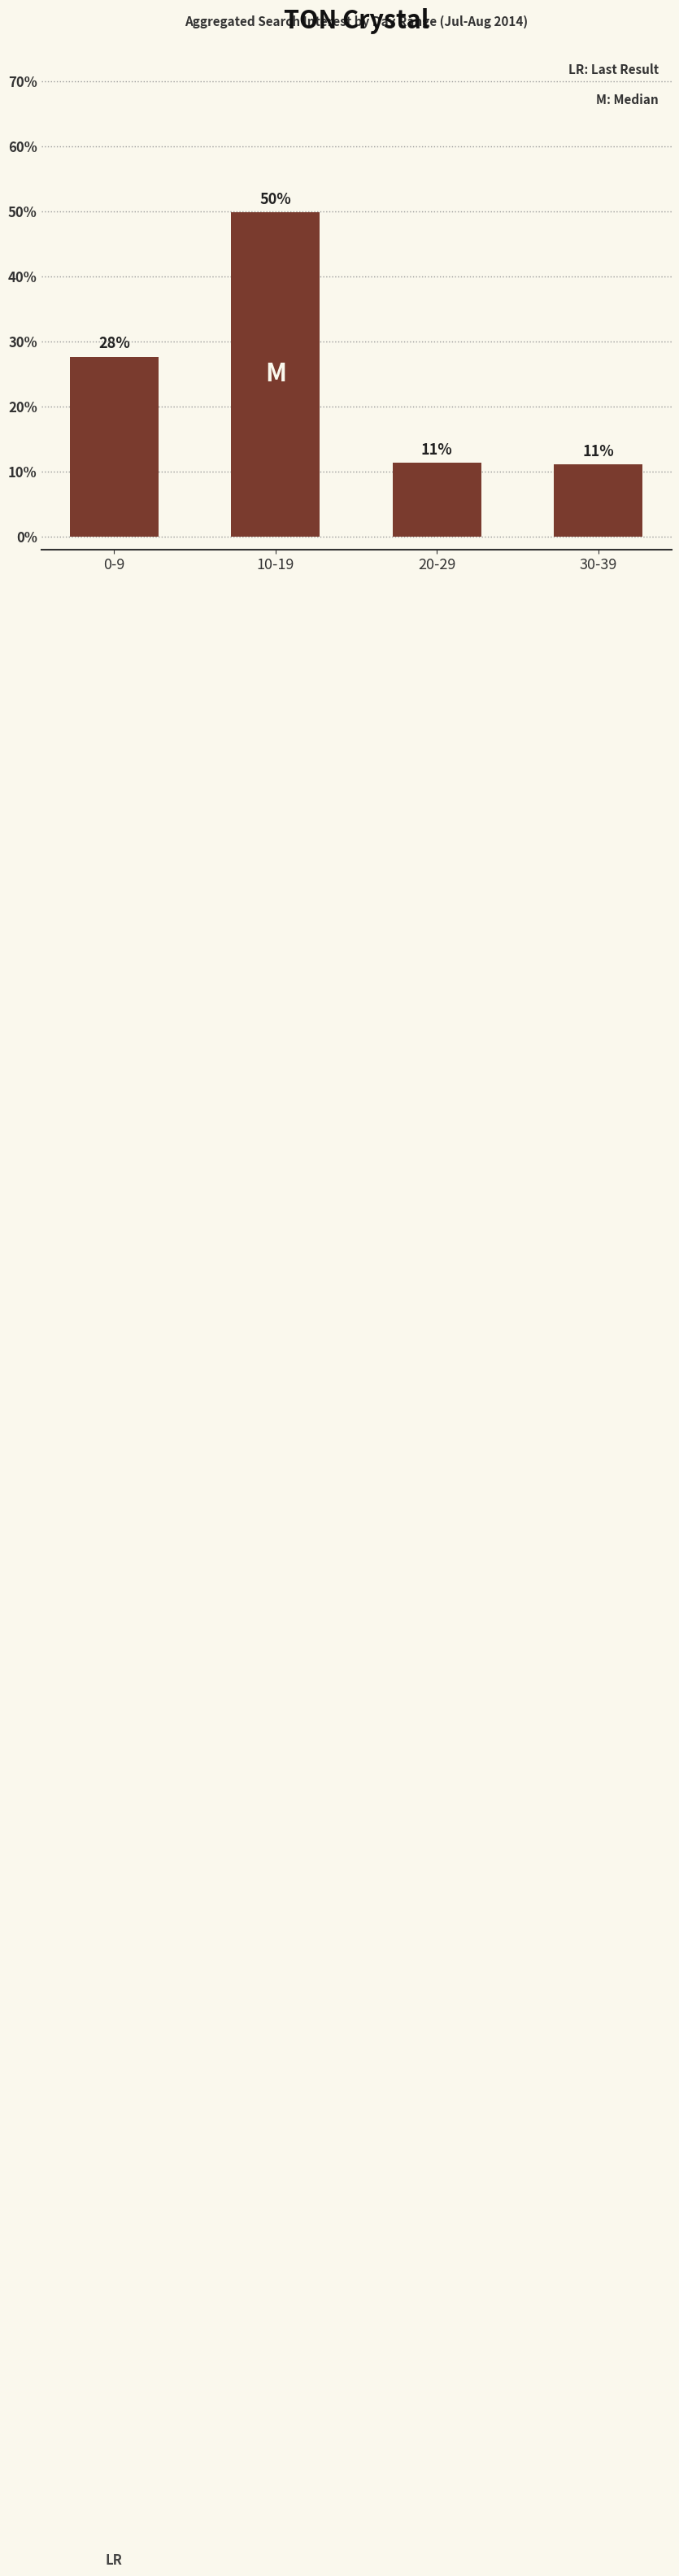

Does the chart contain any negative values?

No